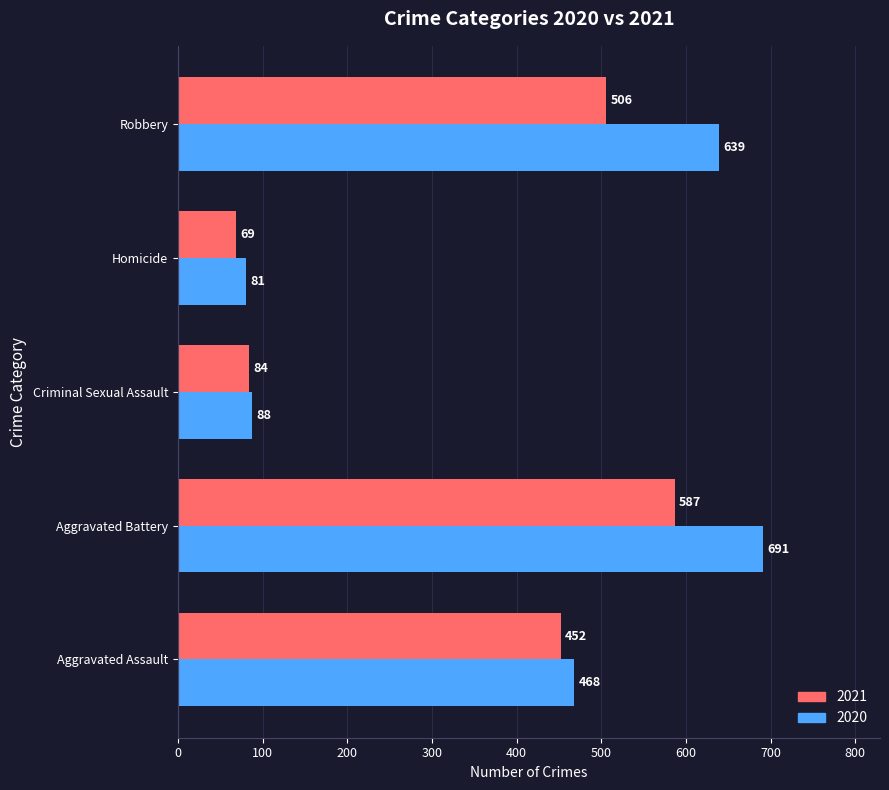

What is the sum of the 2021 values at Robbery and Aggravated Assault?

958